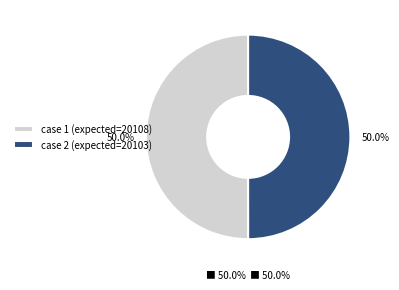

Approximately how many times larger is the value at 1 compared to 2?

1.0